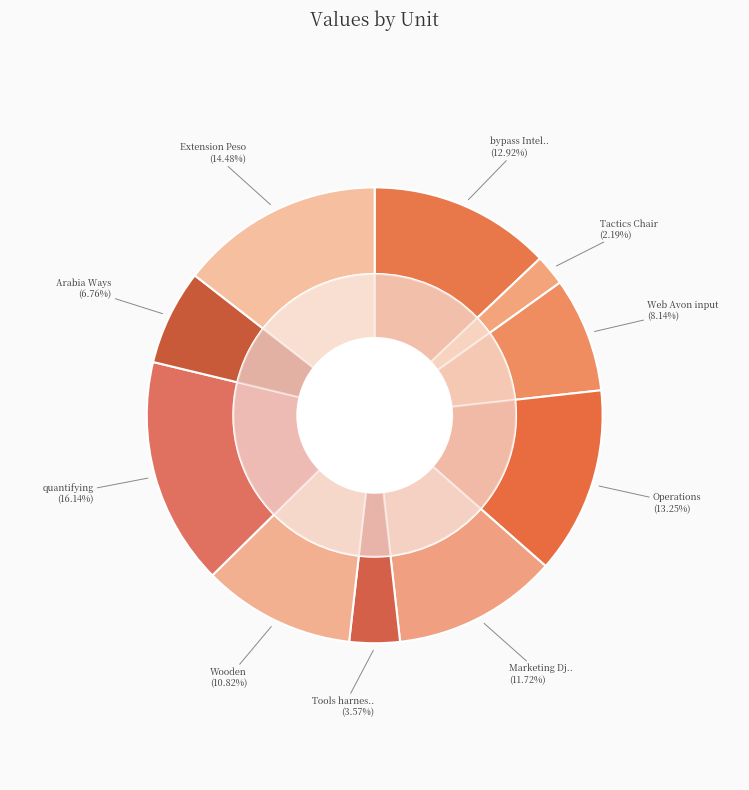

Which category has the biggest portion of the pie?

quantifying